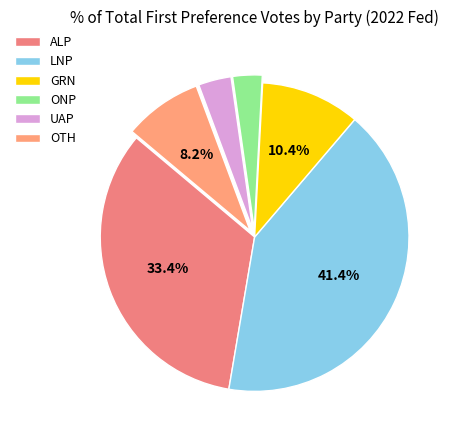

Which slice is the smallest?

ONP